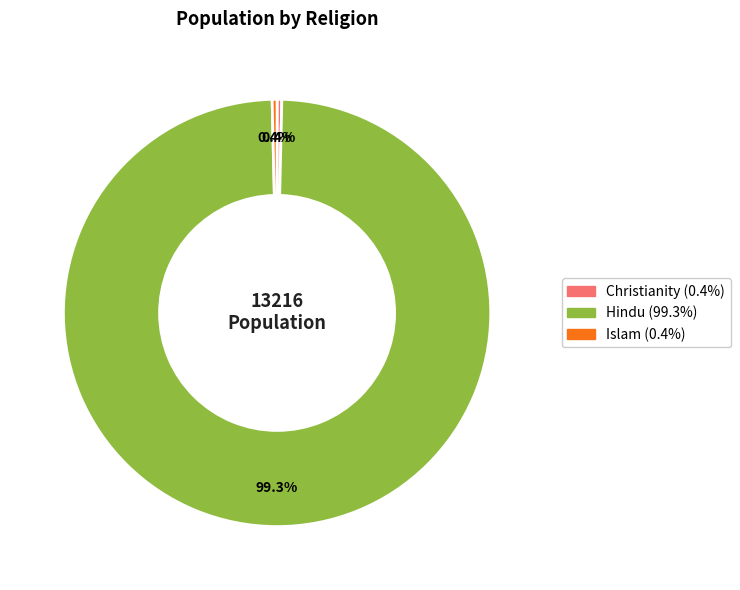

How many segments does this pie chart have?

3